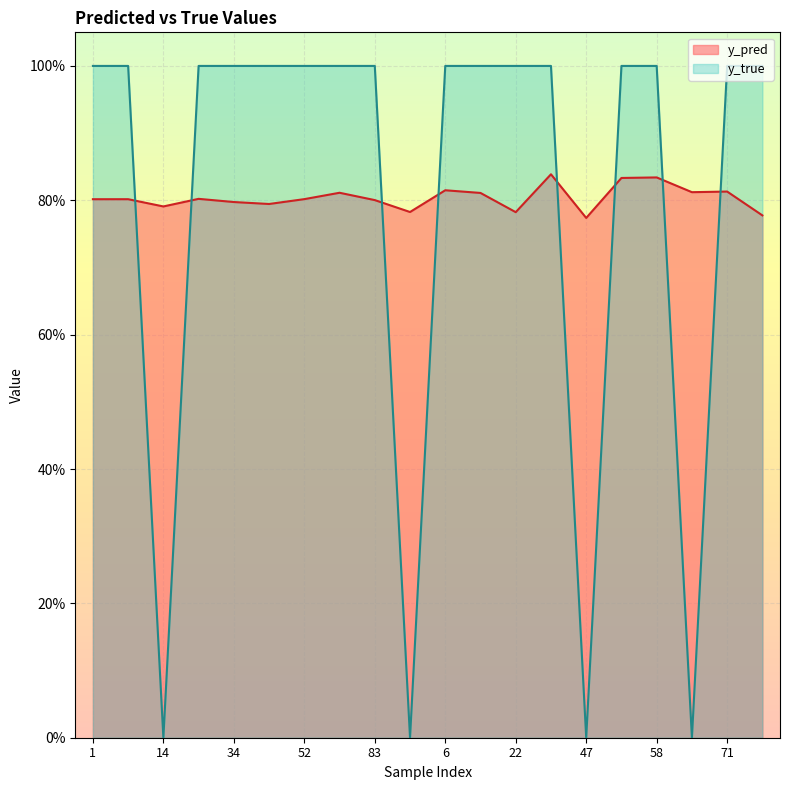

True or false: y_true has a value of -0.3 at 14.

False